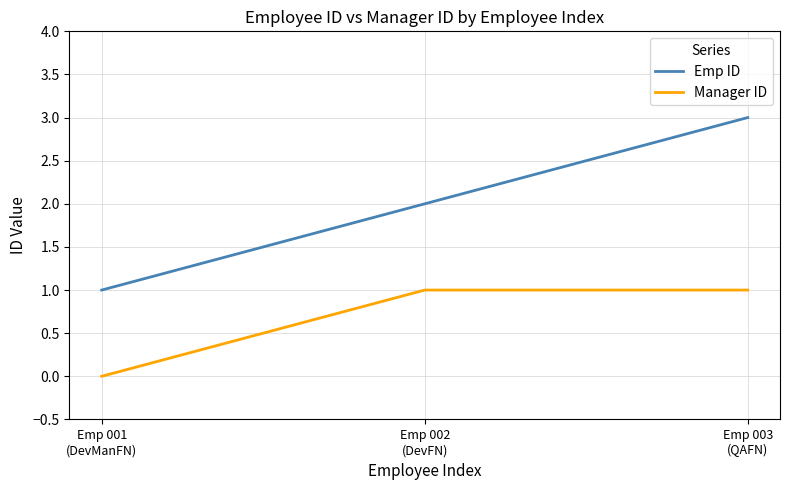

Reading right to left, transcribe all the data shown in this chart.

Emp ID: 3	2	1
Manager ID: 1	1	0